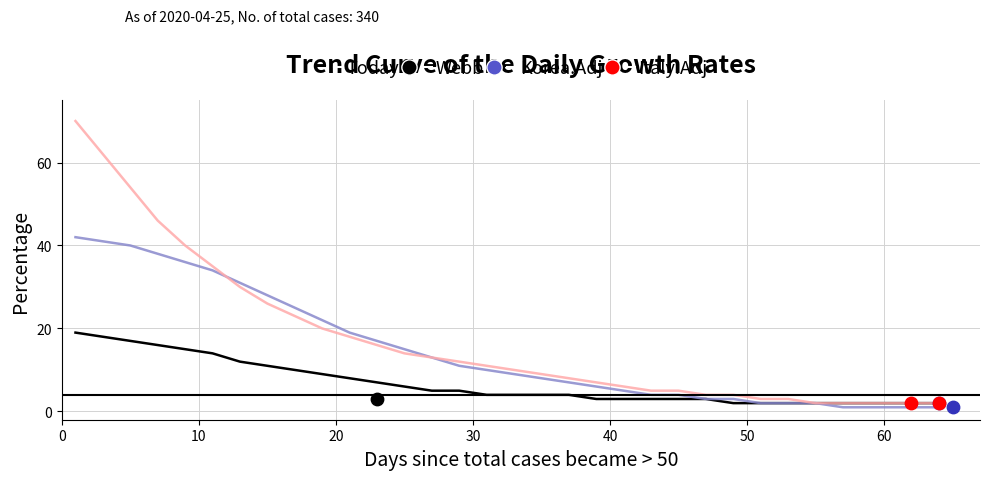

Which series has the largest total across all categories?

Korea.Adj